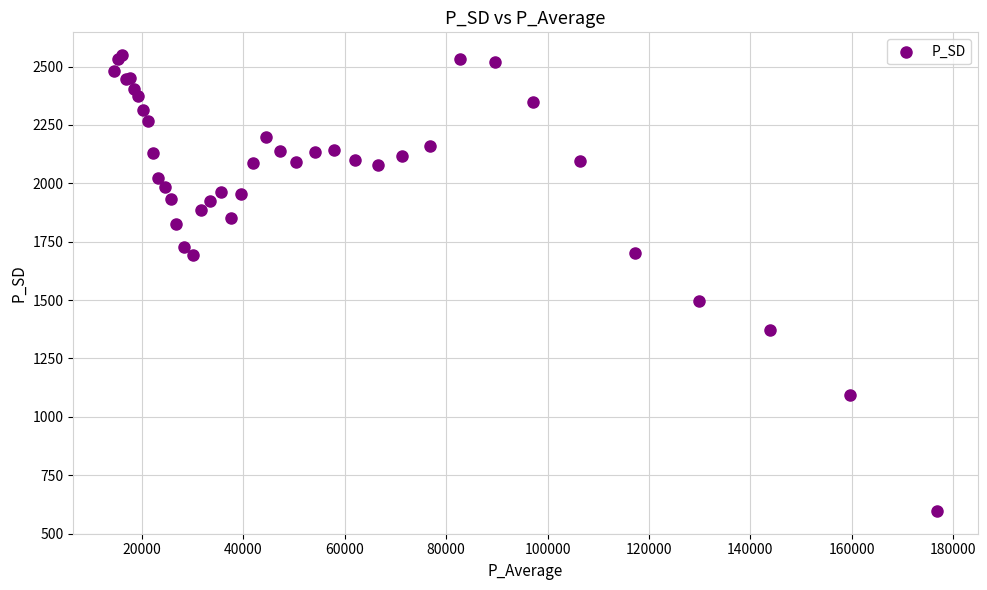

What Y value in the scatter plot is closest to 1573?

1494.3